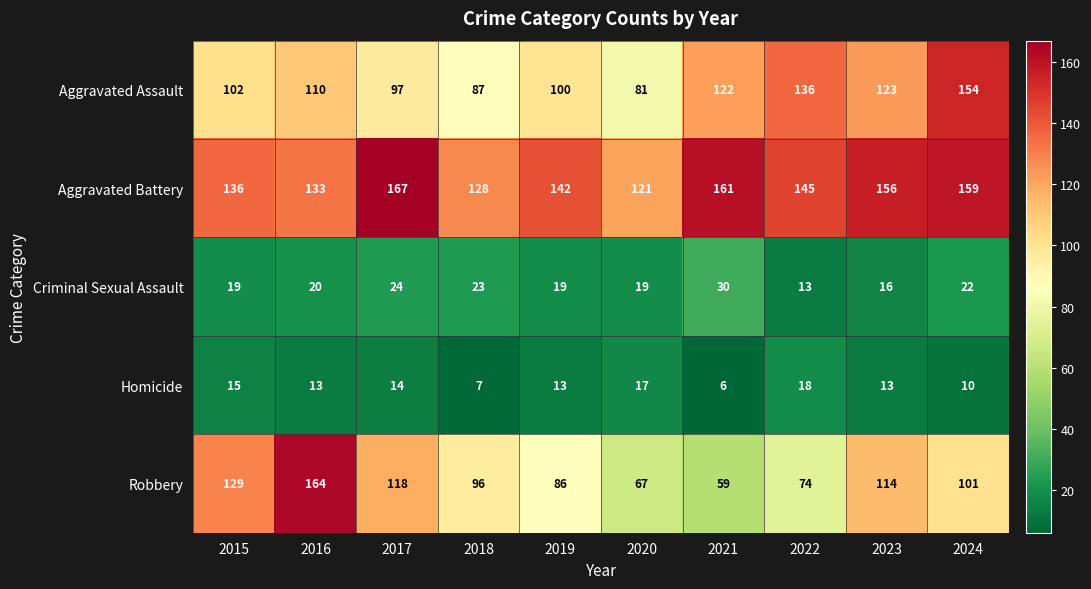

Which series has the largest total across all categories?

Aggravated Battery